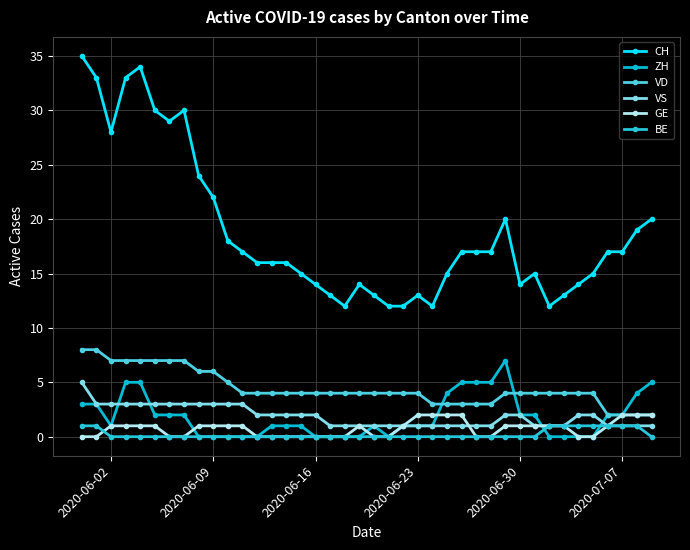

Count the number of data series in this chart.

6